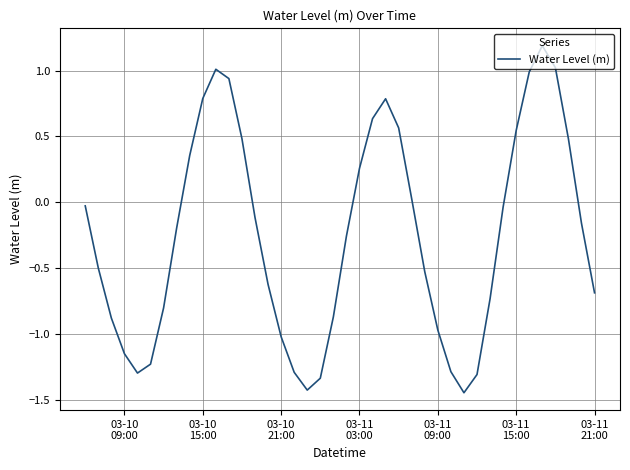

What is the greatest value displayed?

1.2